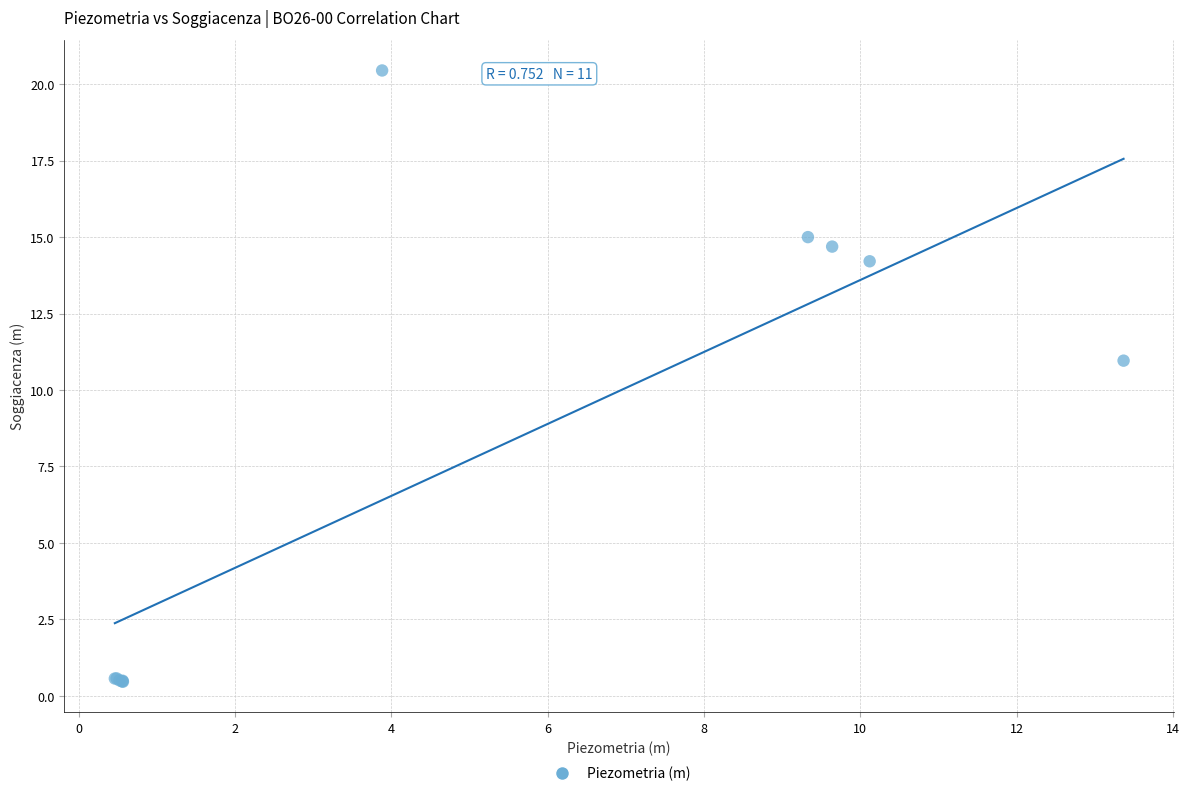

What Y value in the scatter plot is closest to 10?

11.0